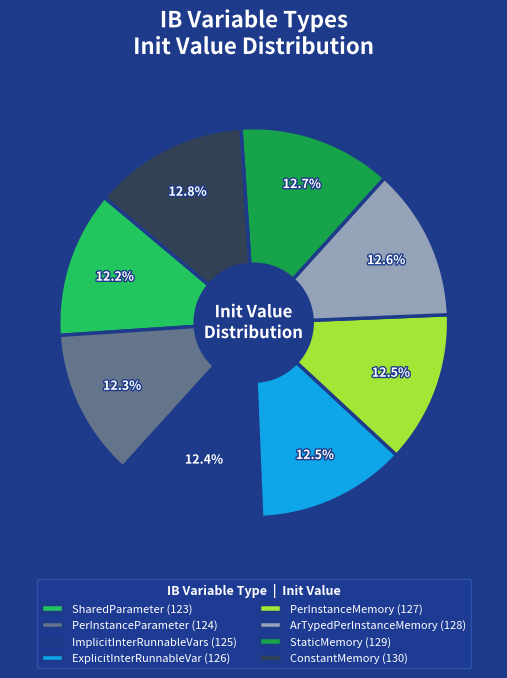

Combined, what portion of the pie is PerInstanceMemory (127) and ImplicitInterRunnableVars (125)?

24.9%